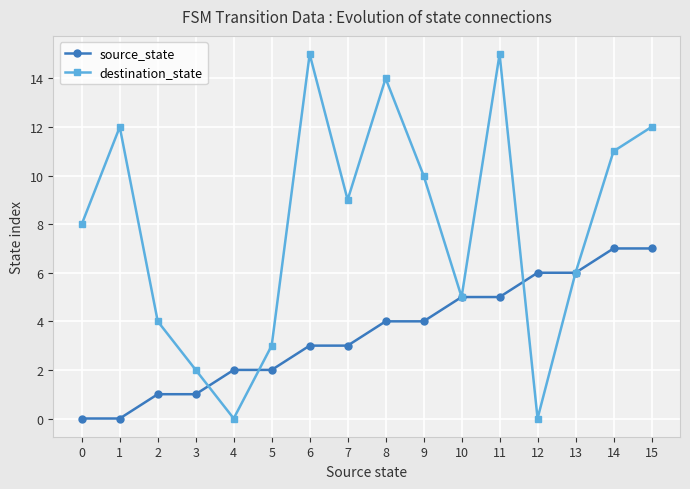

Reading left to right, list all the values displayed in this chart.

source_state: 0	0	1	1	2	2	3	3	4	4	5	5	6	6	7	7
destination_state: 8	12	4	2	0	3	15	9	14	10	5	15	0	6	11	12